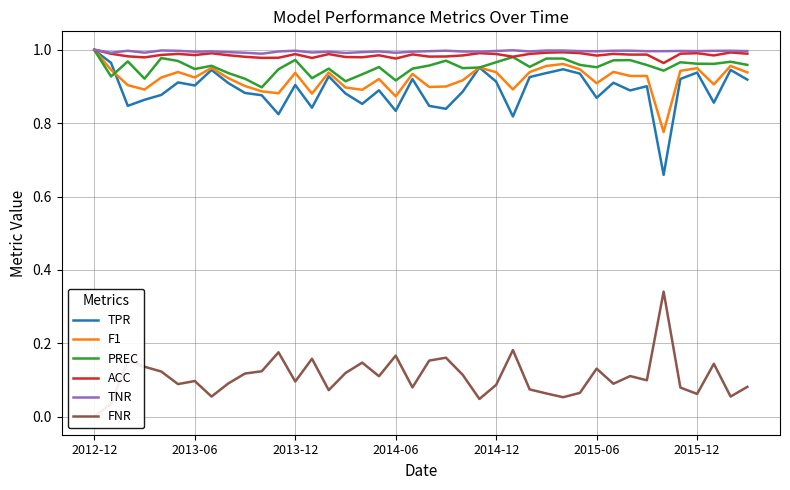

How many categories are shown in the chart?

40